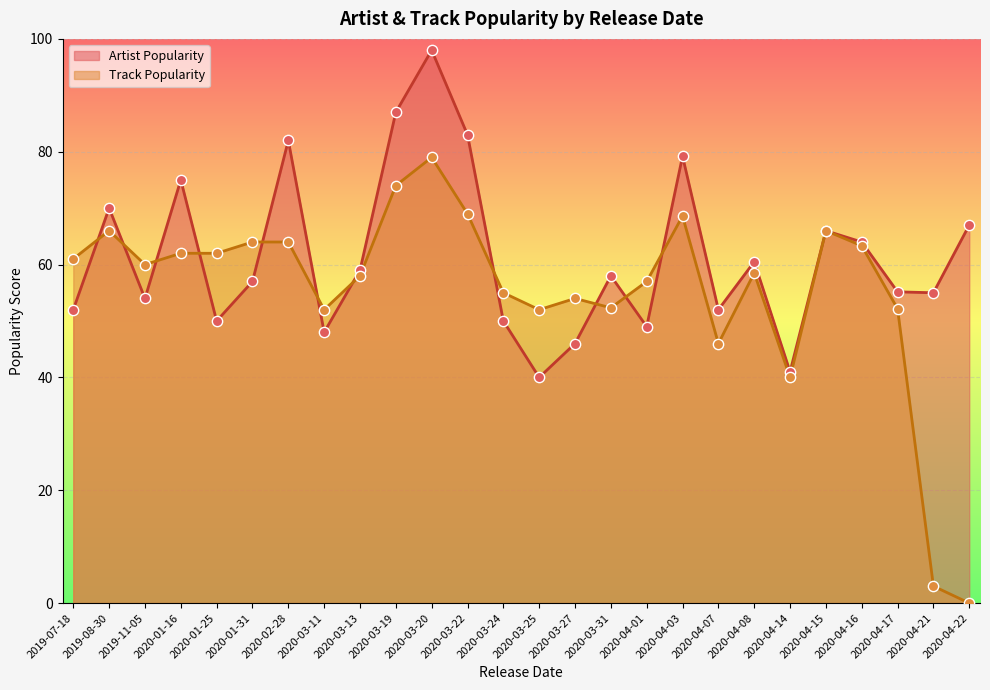

Which series contains the lowest Y value?

Track Popularity